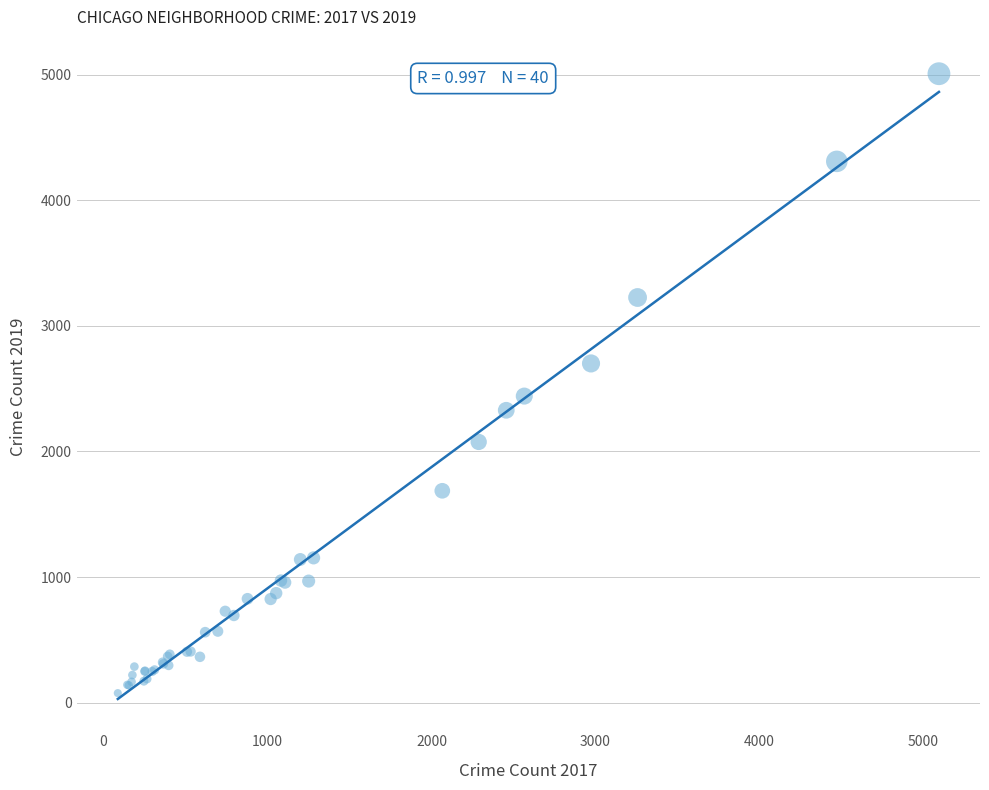

What Y value in the scatter plot is closest to 2542?

2441